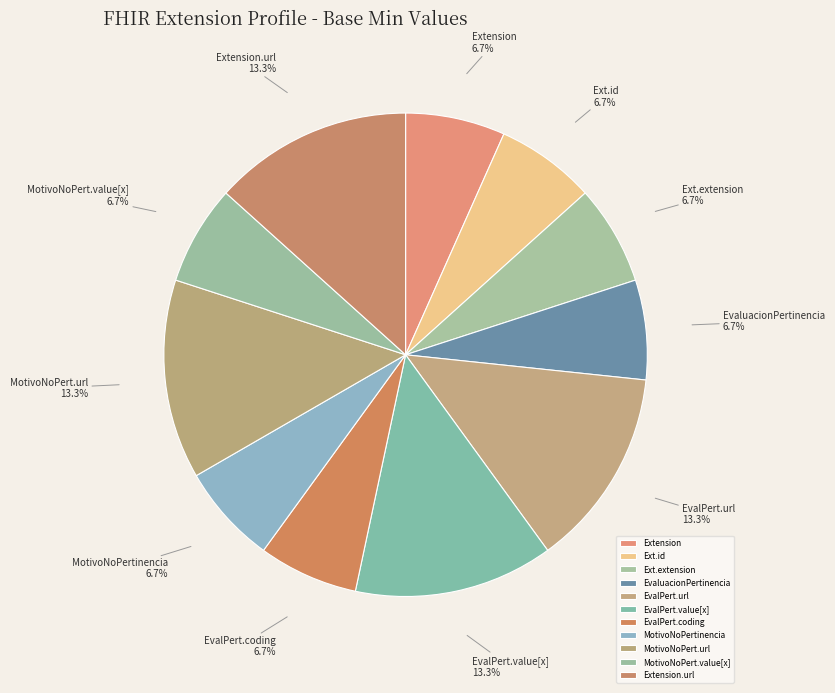

What percentage is NOT represented by EvalPert.coding?

93.3%